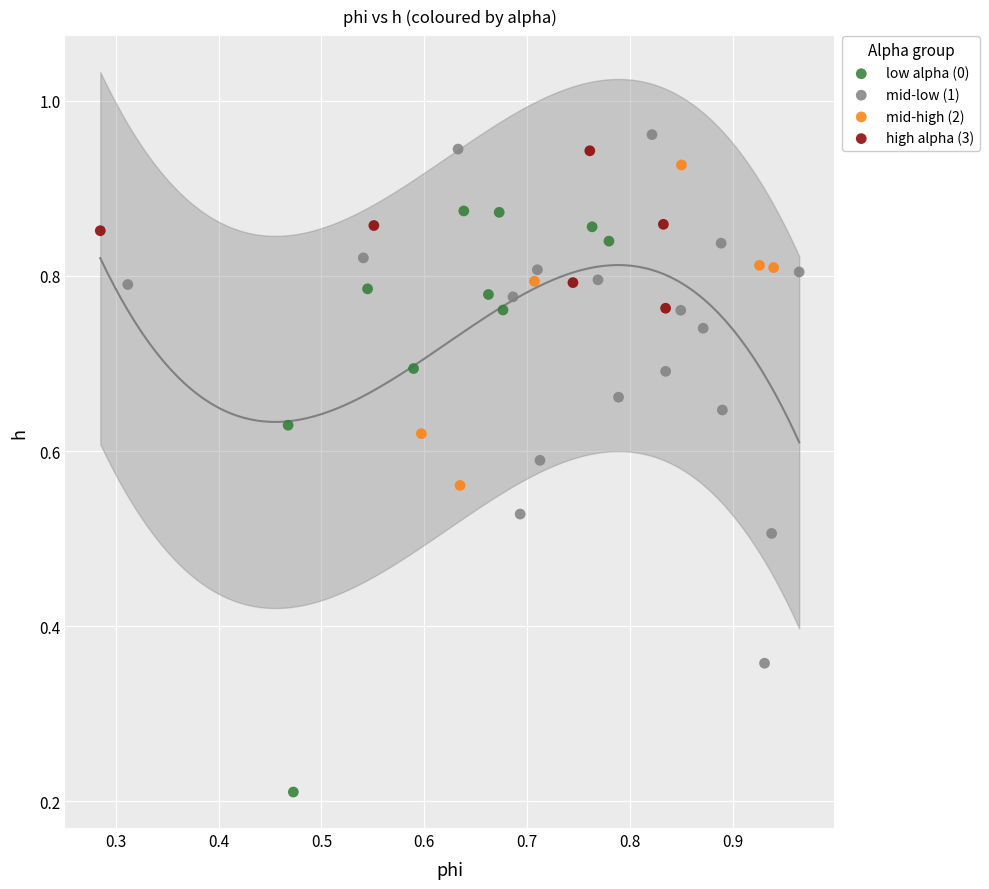

What are all the series names shown in the legend?

low alpha (0), mid-low (1), mid-high (2), high alpha (3)